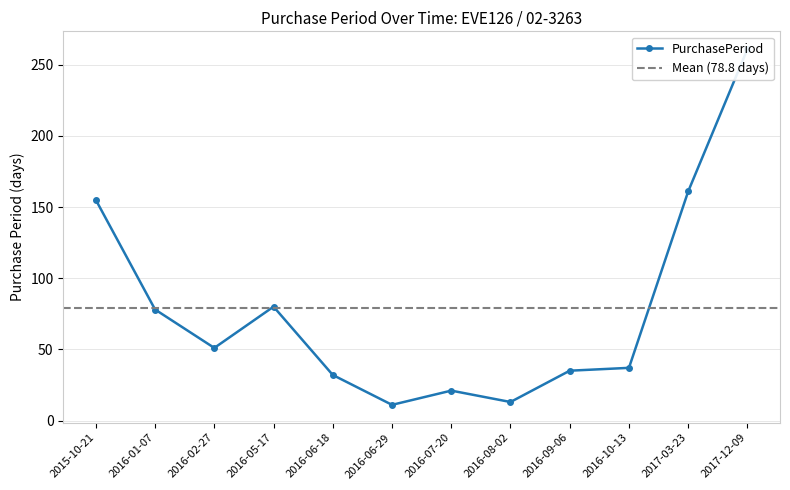

Does the chart have visible grid lines?

Yes